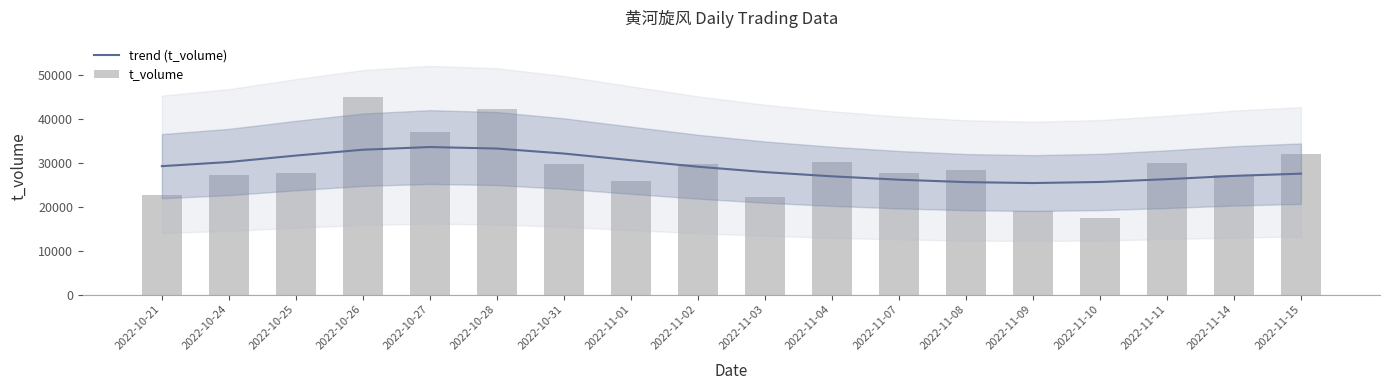

What is the maximum value shown in the chart?

44864.0